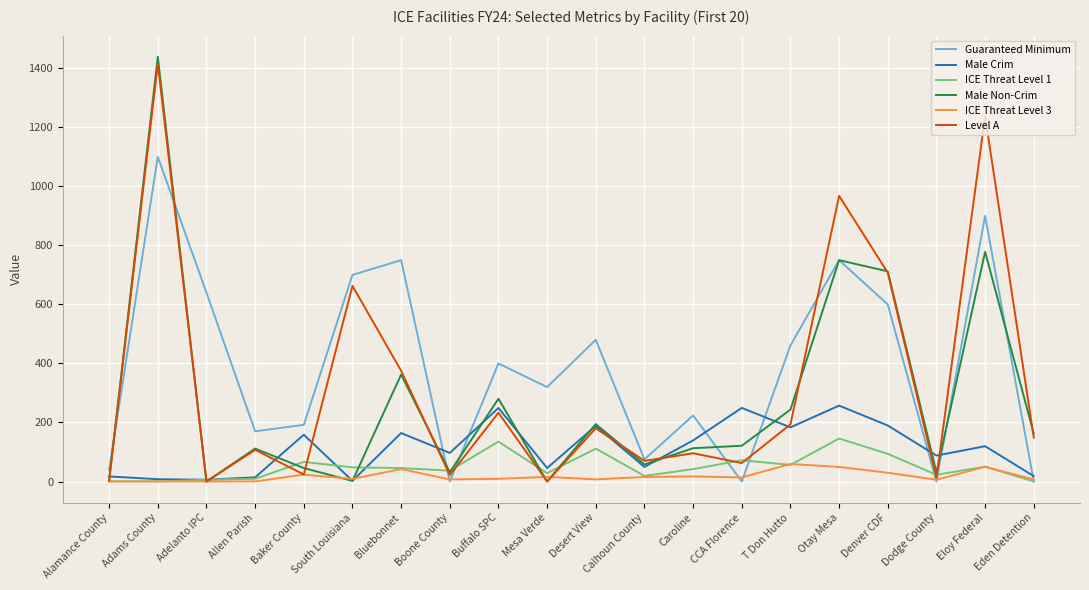

What is the sum of the Male Non-Crim values at Adams County and Allen Parish?

1550.4